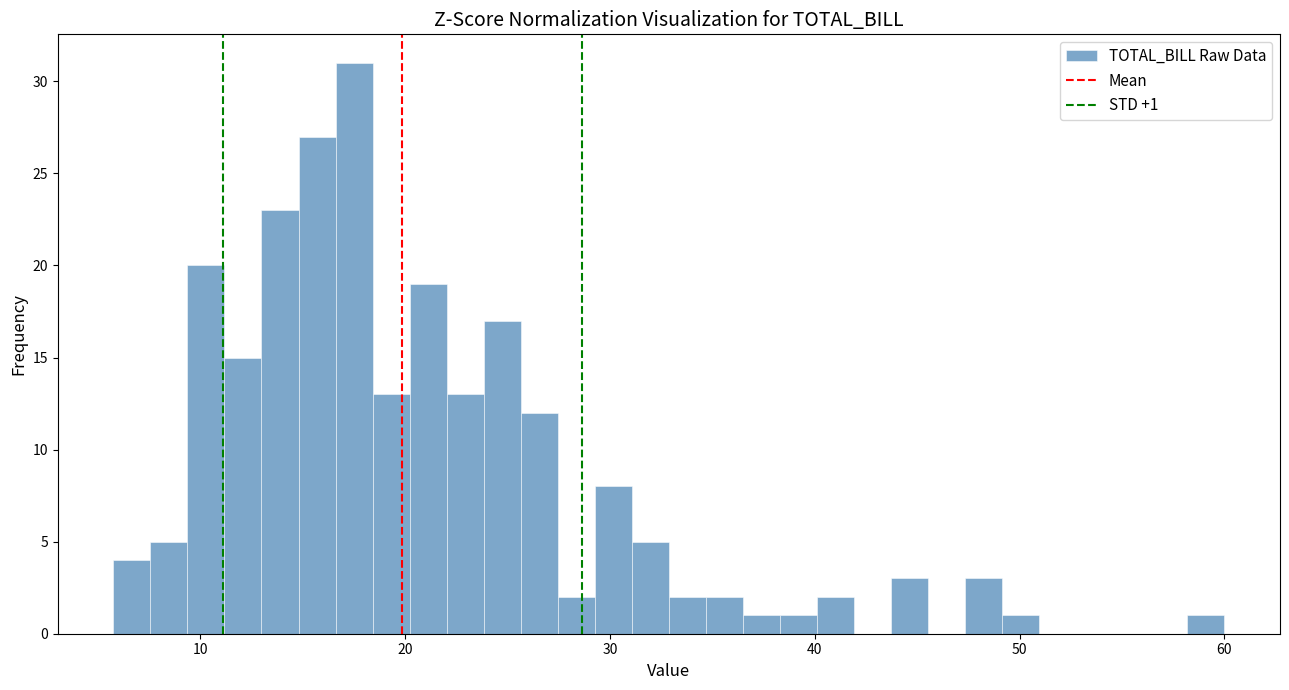

Read against the x-axis, roughly where is the centre of the tallest bar?

18